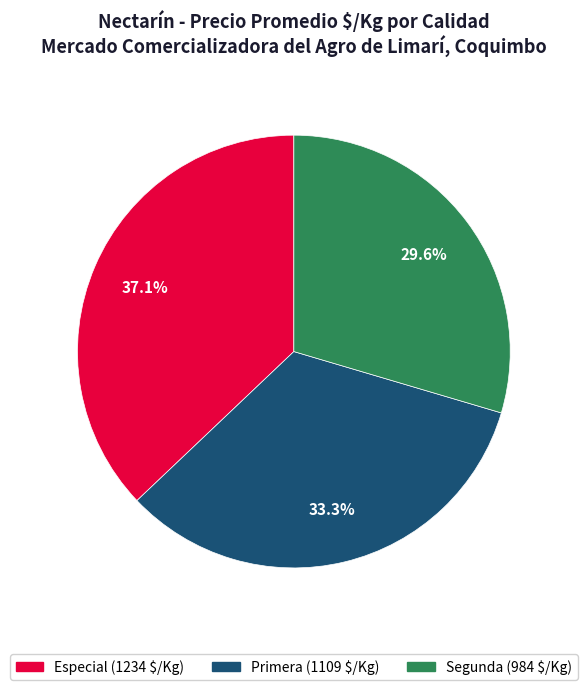

To the nearest percent, what is the difference between the largest and smallest slice percentages?

8%